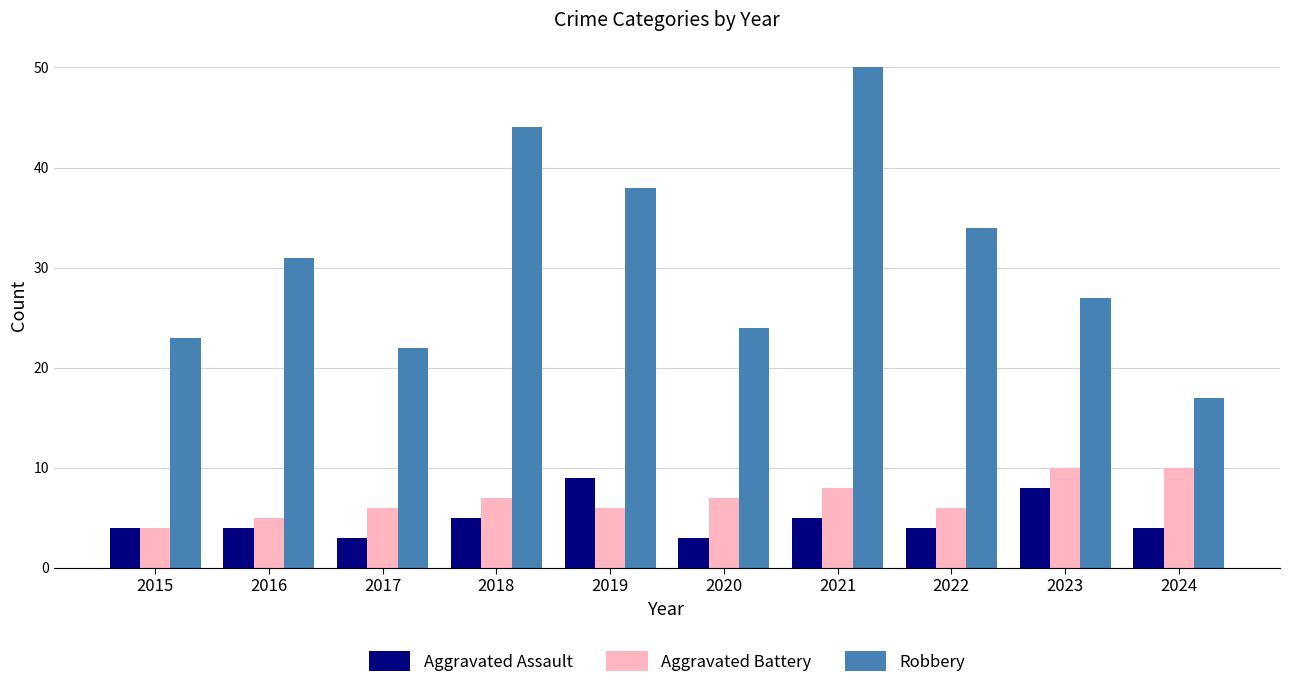

What is the difference between the second highest and minimum values in the Aggravated Battery series?

6